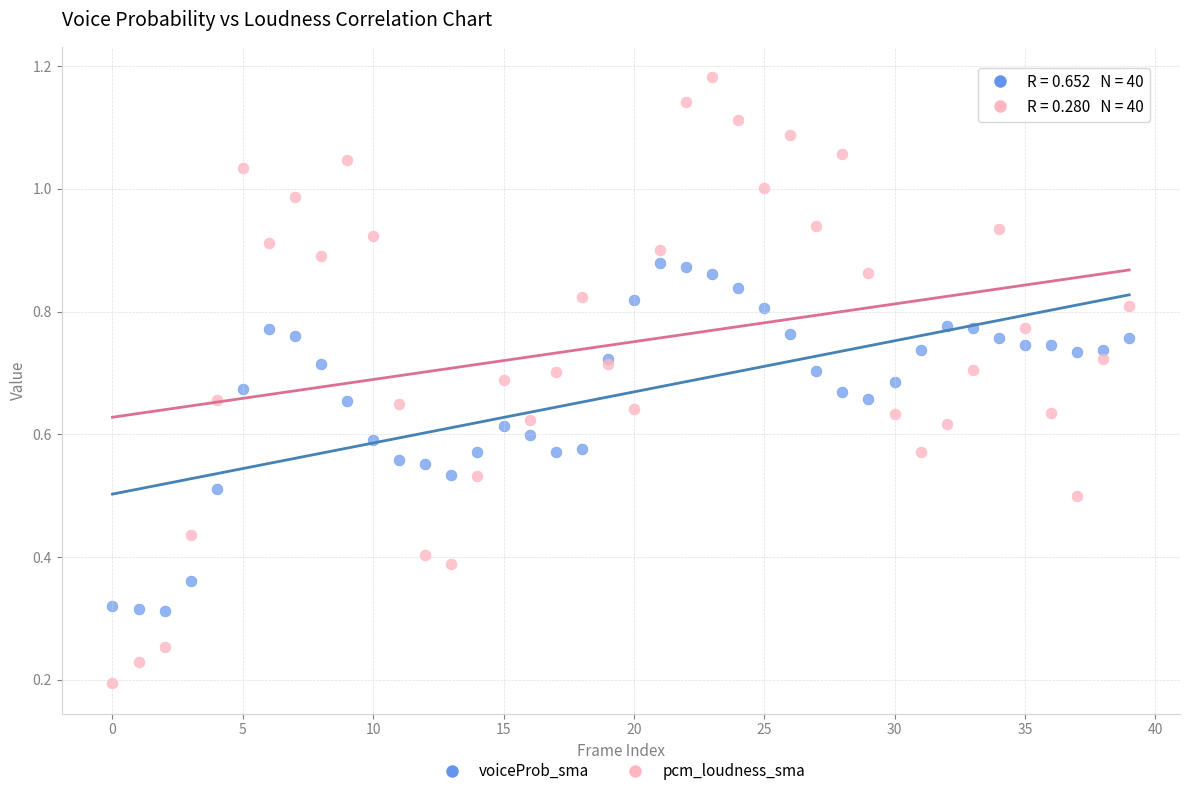

What are all the series names shown in the legend?

voiceProb_sma, pcm_loudness_sma